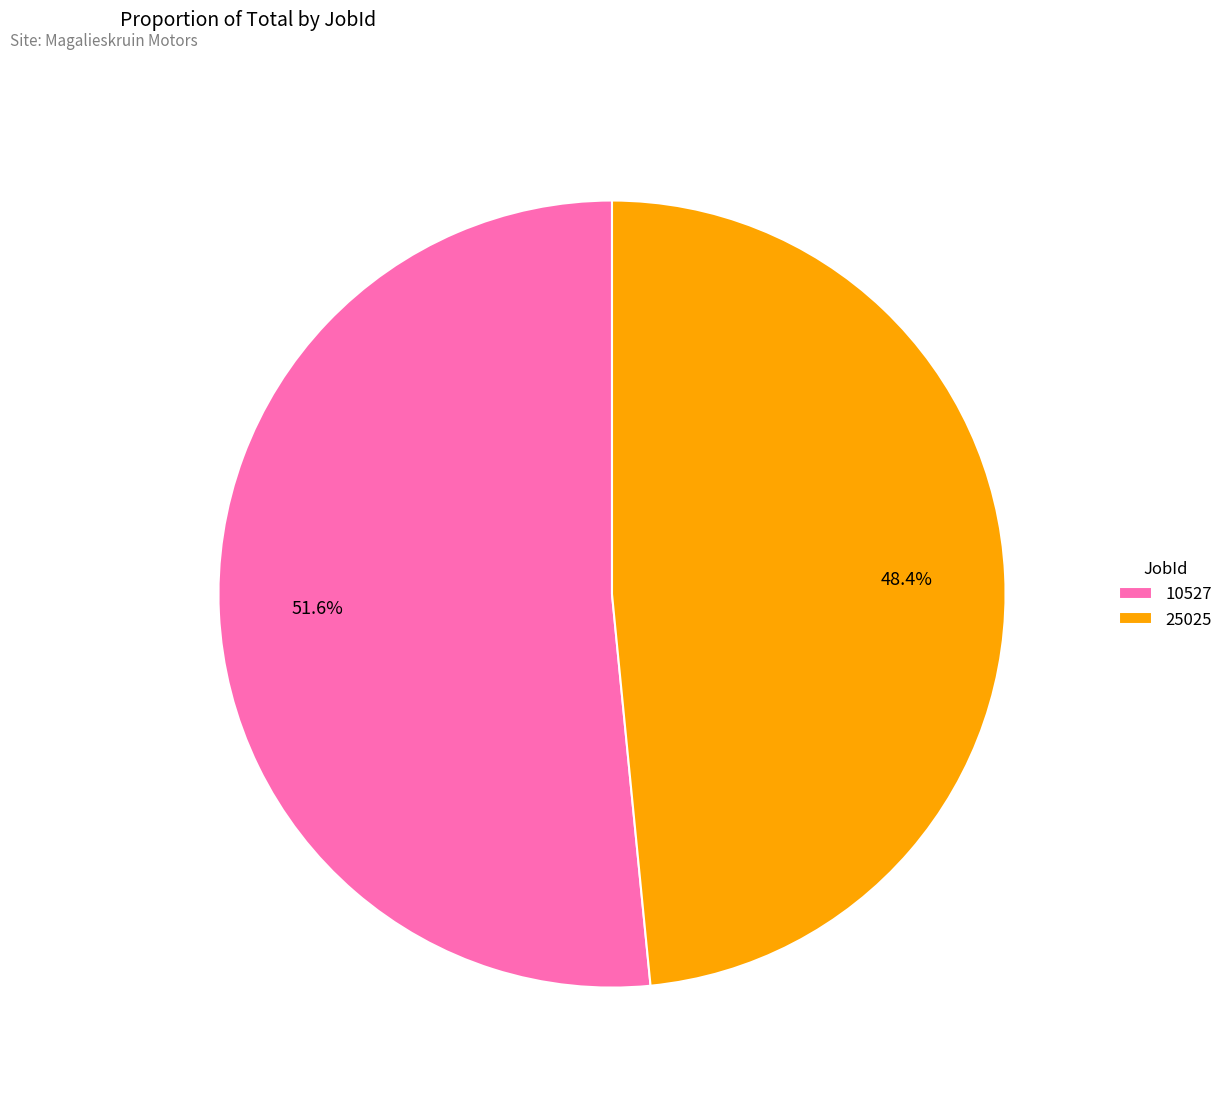

Does 10527 represent more than half of the total?

Yes